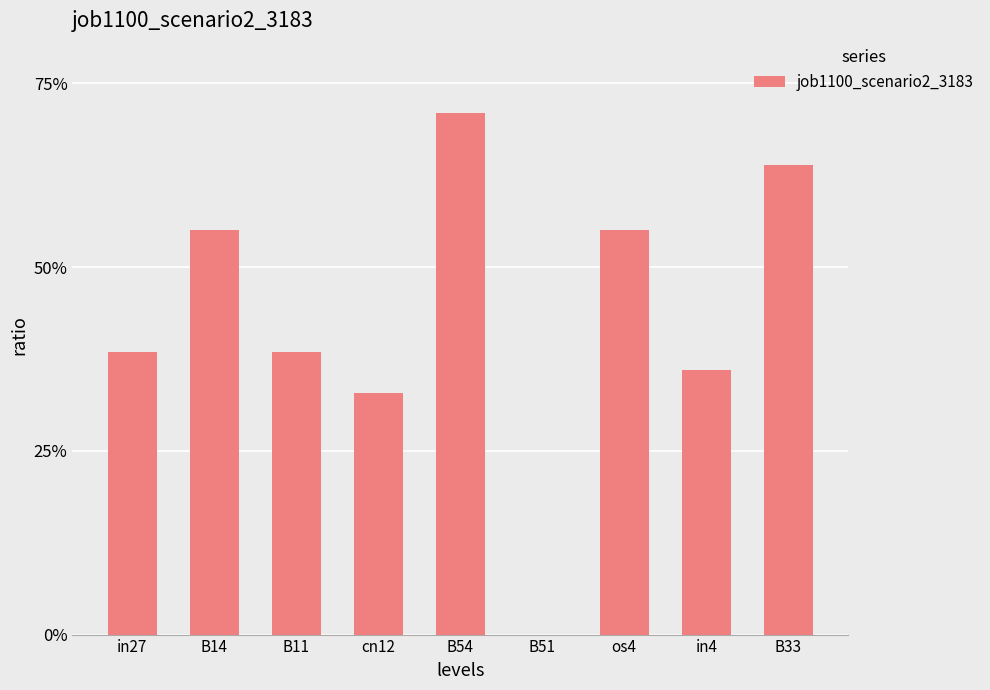

What is the change in value from cn12 to B33?

+0.3